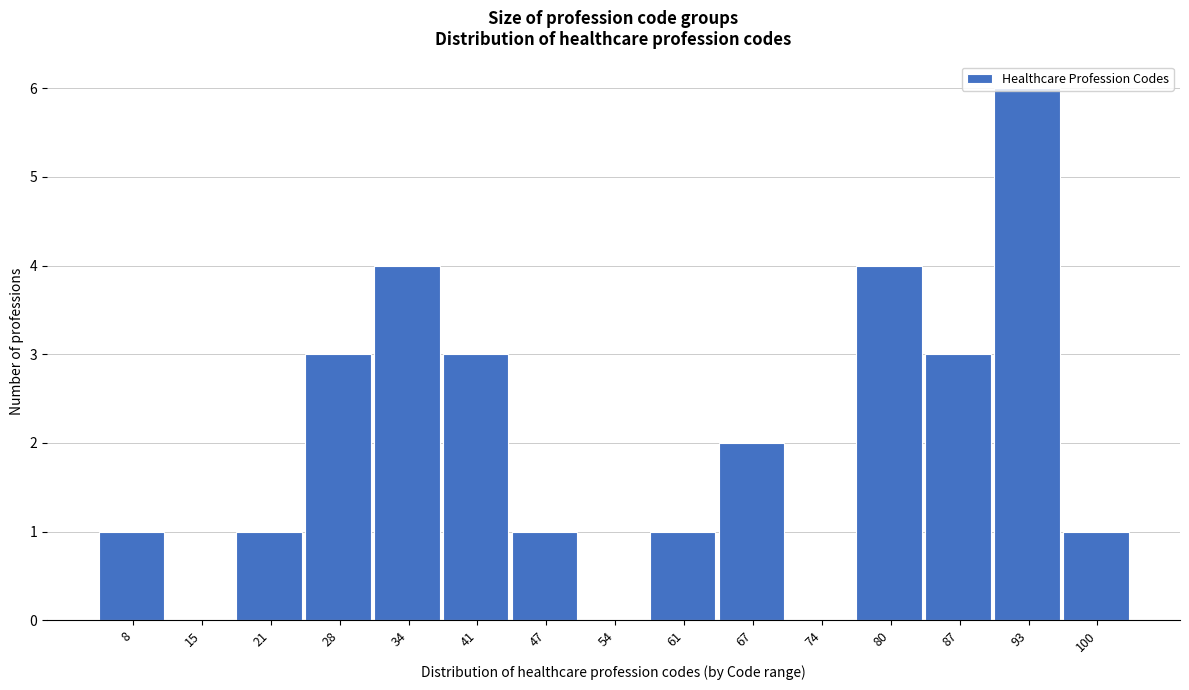

Reading left to right, transcribe this chart: for each bar, give the range it covers on the x-axis and its height. Neither the bar edges nor the heights are printed on the chart, so give them approximately, as read against the axes.

5 to 12: 1
12 to 18: 0
18 to 25: 1
25 to 31: 3
31 to 38: 4
38 to 44: 3
44 to 51: 1
51 to 57: 0
57 to 64: 1
64 to 70: 2
70 to 77: 0
77 to 83: 4
83 to 90: 3
90 to 96: 6
96 to 103: 1